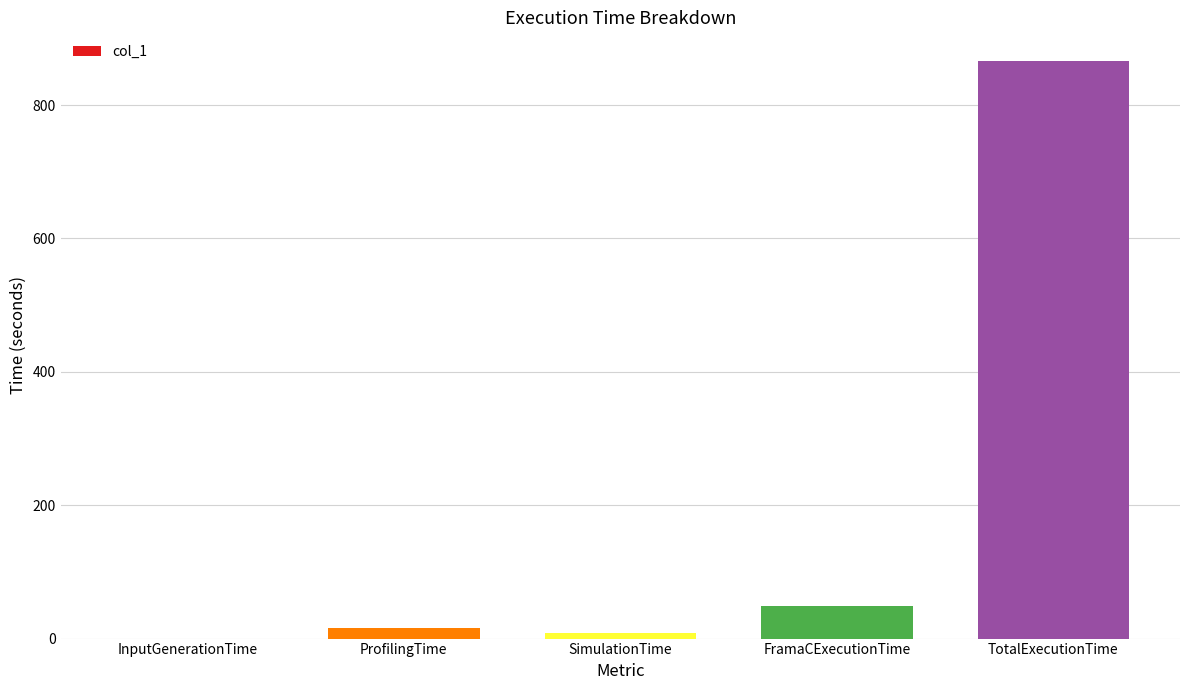

What is the sum of all values?

939.3